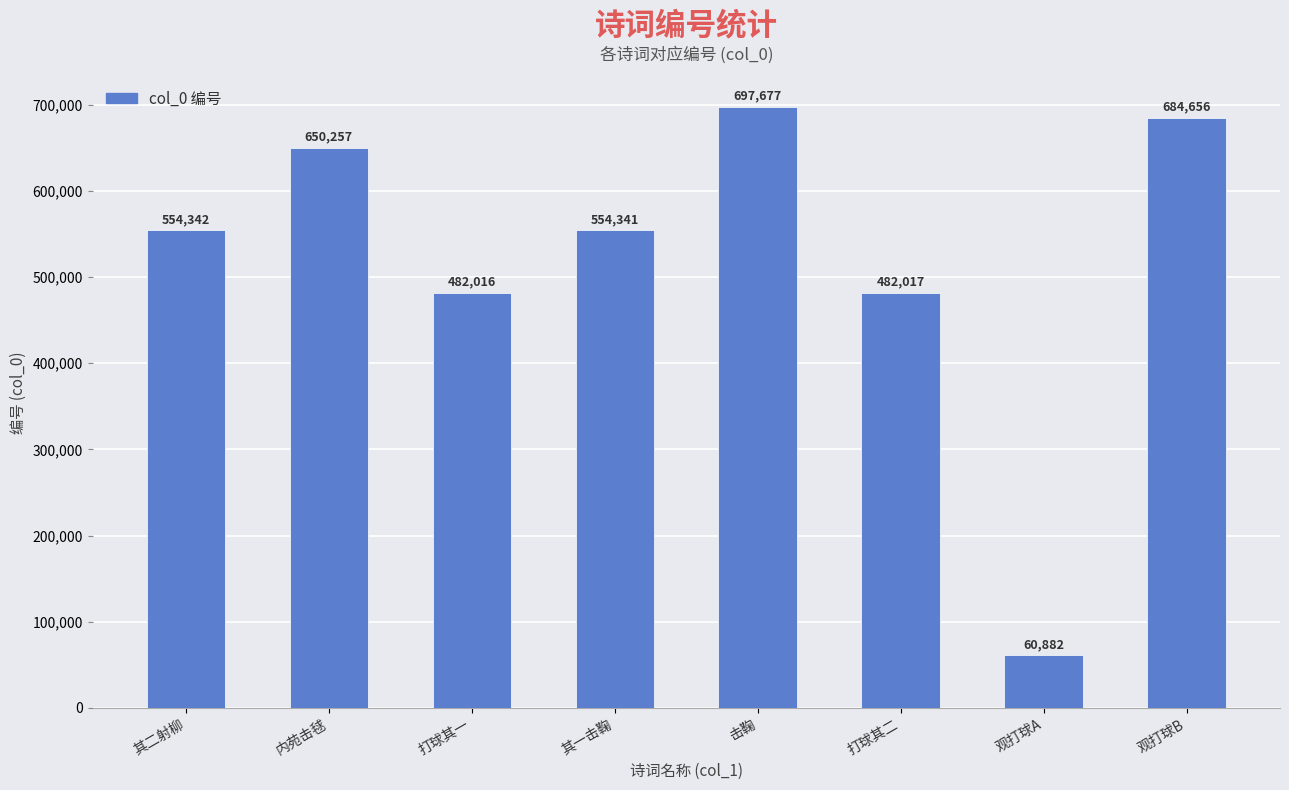

What is the change in value from 内苑击毬 to 打球其一?

-168241